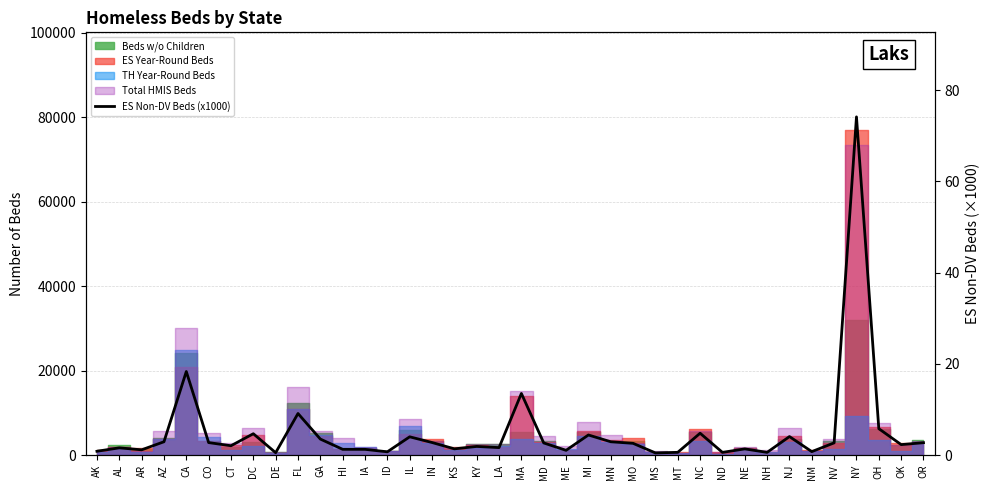

The chart shows a value of 7.4 at NC. True or false?

False